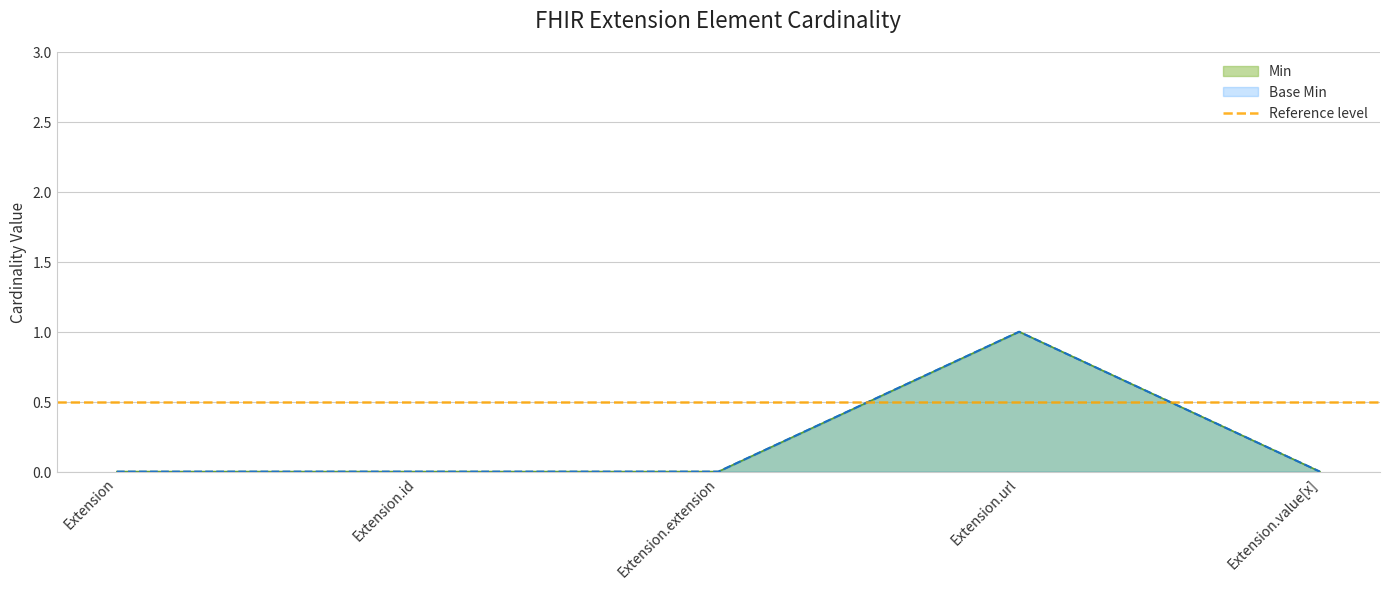

The Base Min series shows 2 at Extension.url. True or false?

False